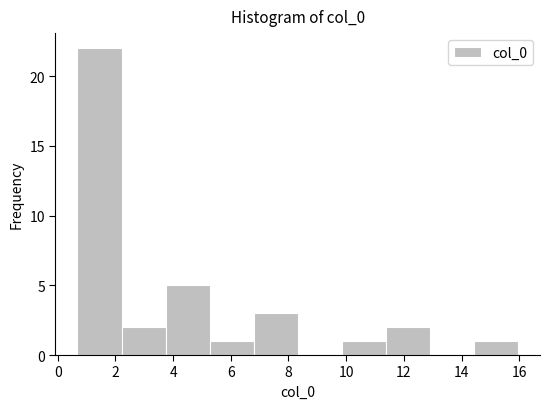

Reading left to right, transcribe this chart: for each bar, give the range it covers on the x-axis and its height. Neither the bar edges nor the heights are printed on the chart, so give them approximately, as read against the axes.

0.6 to 2.2: 22
2.2 to 3.8: 2
3.8 to 5.2: 5
5.2 to 6.8: 1
6.8 to 8.4: 3
8.4 to 9.8: 0
9.8 to 11.4: 1
11.4 to 13.0: 2
13.0 to 14.4: 0
14.4 to 16.0: 1